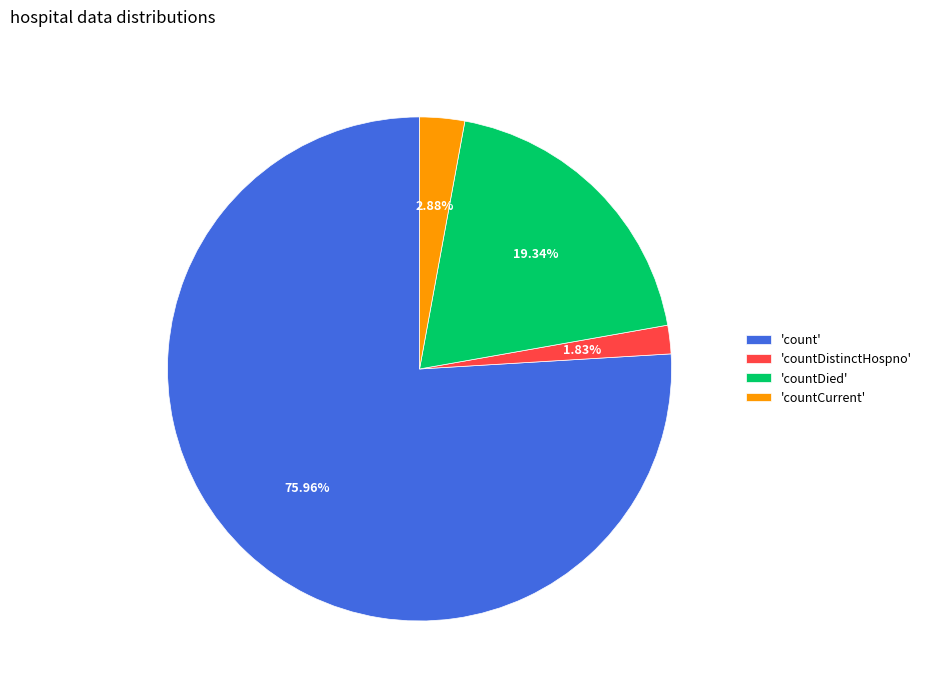

Combined, do 'countDied' and 'countCurrent' account for over 50%?

No